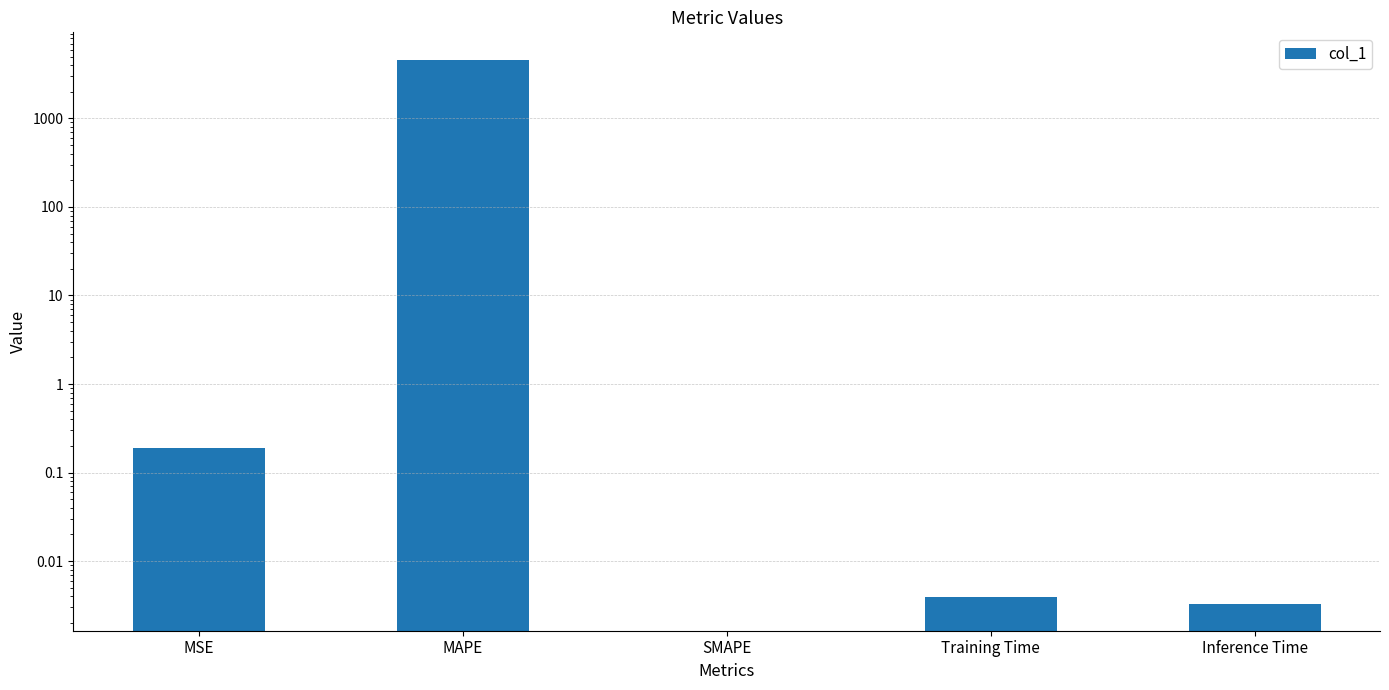

What is the average value?

925.4